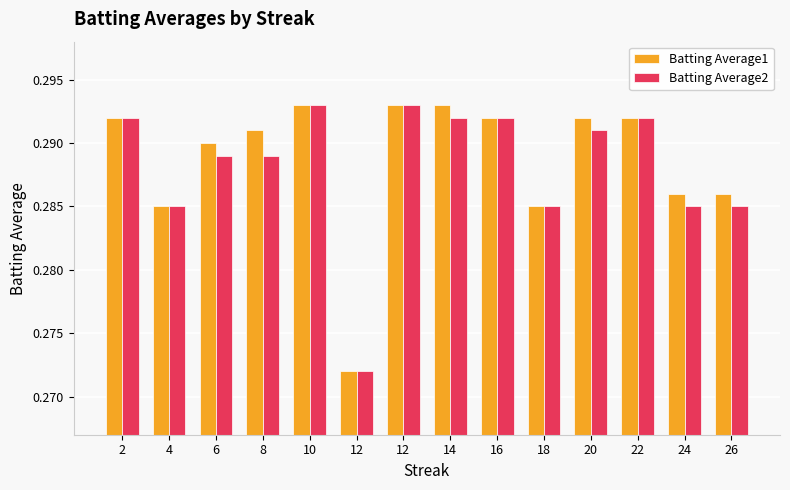

List the labels in order of Batting Average1 value, smallest first.

12, 4, 18, 24, 26, 6, 8, 2, 16, 20, 22, 10, 12, 14